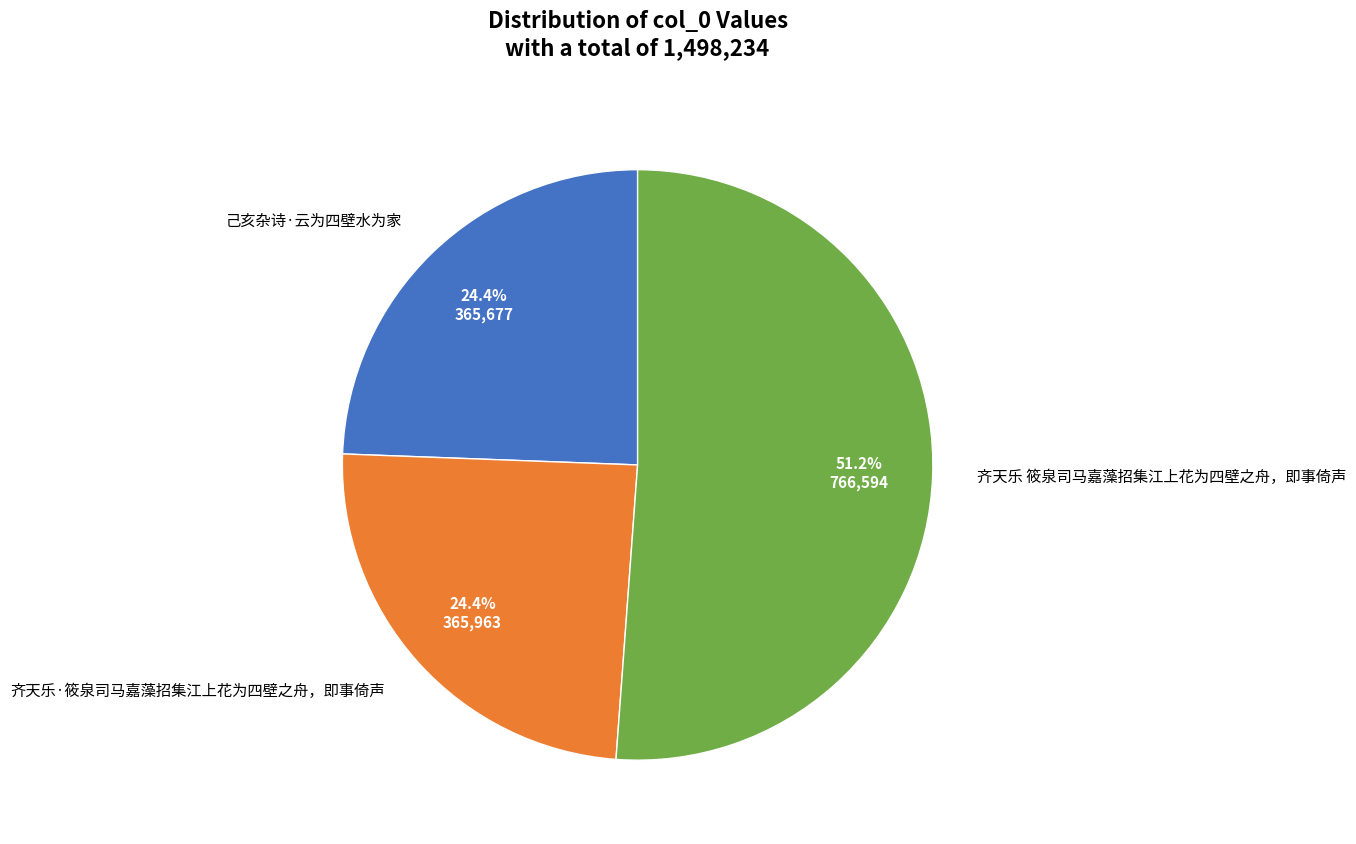

What percentage is the 己亥杂诗·云为四壁水为家 slice, to the nearest percent?

24%